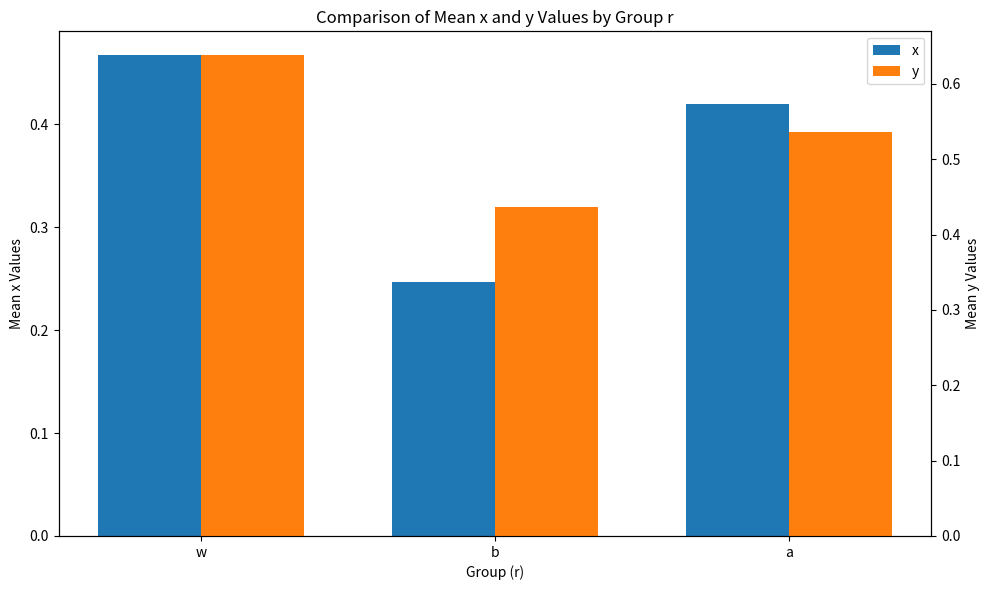

Which series changed the most between w and b?

x